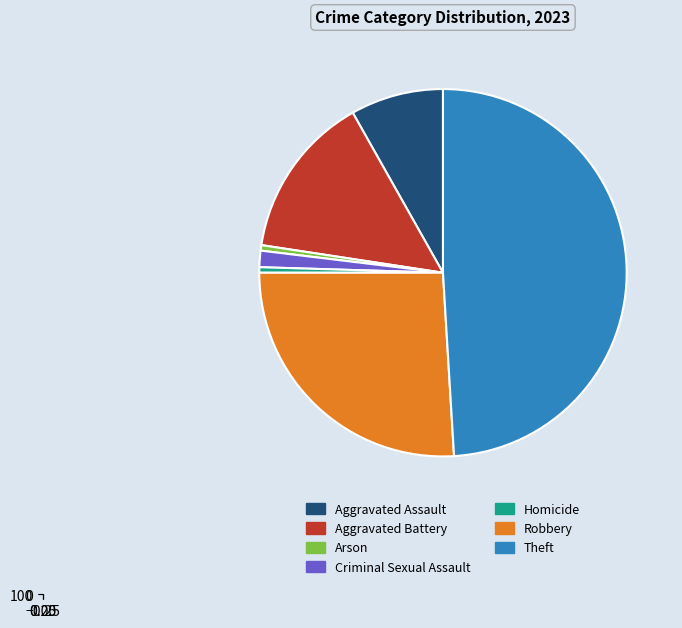

How many slices are in this pie chart?

7